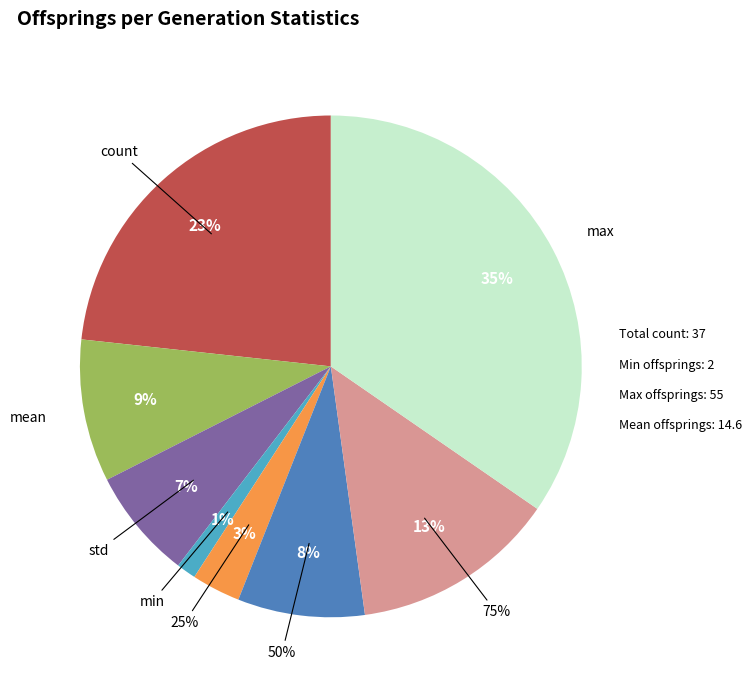

Which slice is the largest?

max